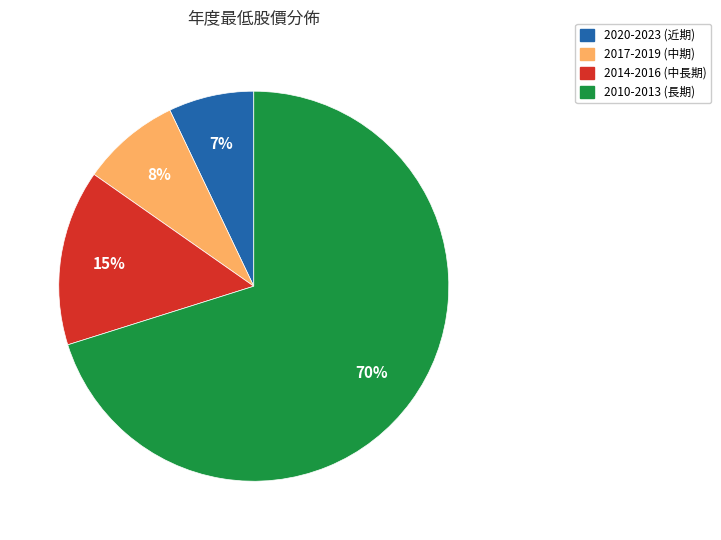

To the nearest percent, what is the difference between the largest and smallest slice percentages?

63%